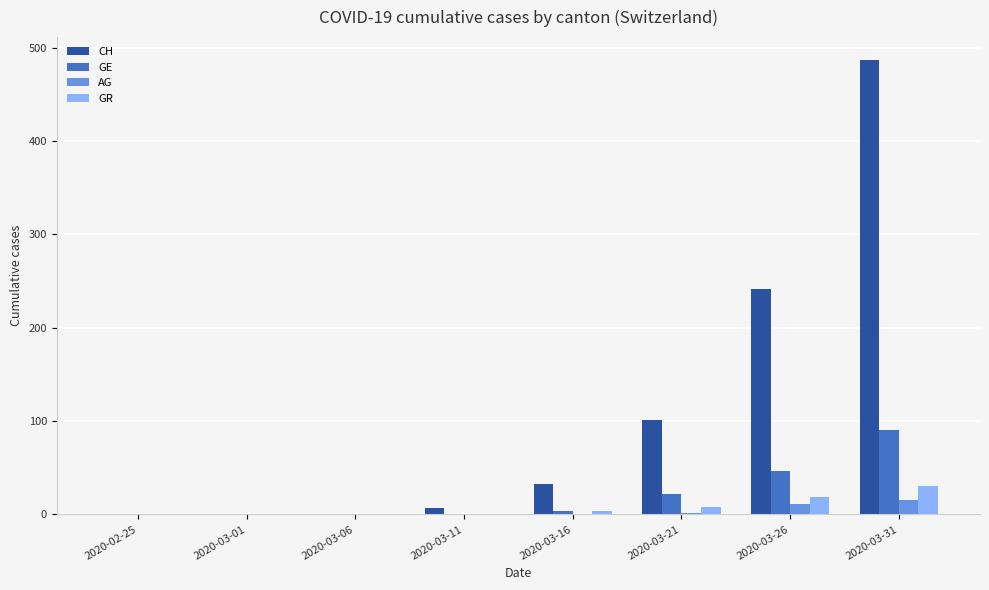

Where is GE nearest to the value 45?

2020-03-26